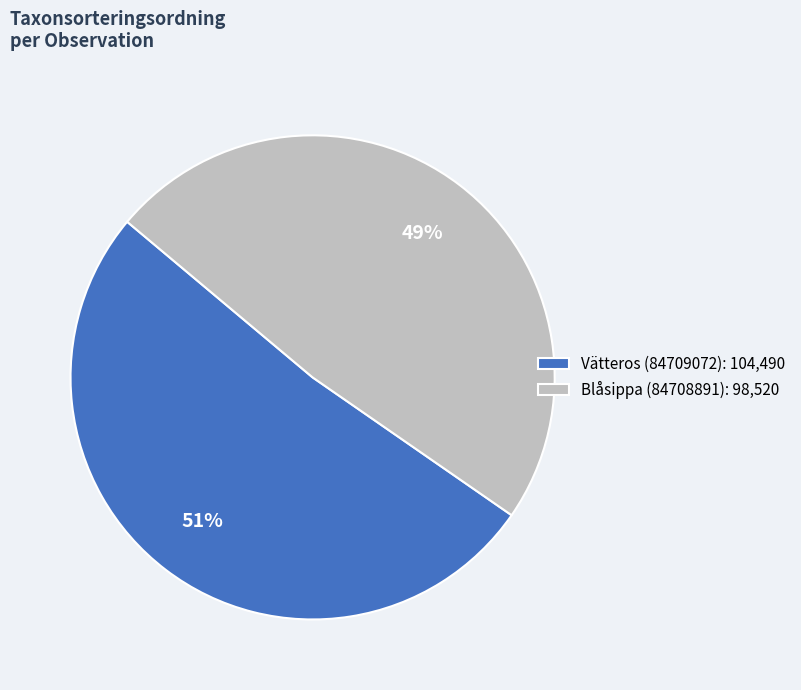

True or false: Blåsippa (84708891) accounts for 49% of the total.

True